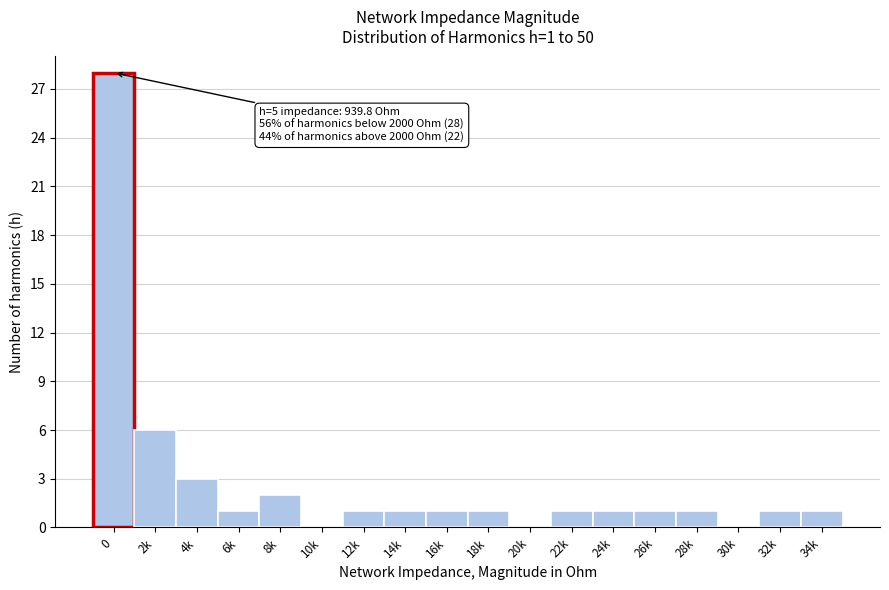

Reading left to right, extract all data points from this chart.

0=28	2k=6	4k=3	6k=1	8k=2	10k=0	12k=1	14k=1	16k=1	18k=1	20k=0	22k=1	24k=1	26k=1	28k=1	30k=0	32k=1	34k=1